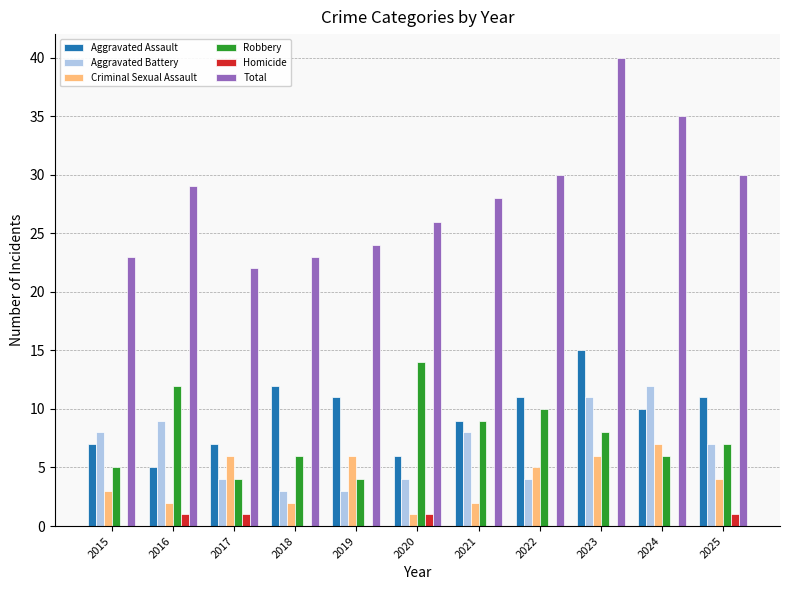

What is the difference between the Aggravated Battery values at 2016 and 2019?

6